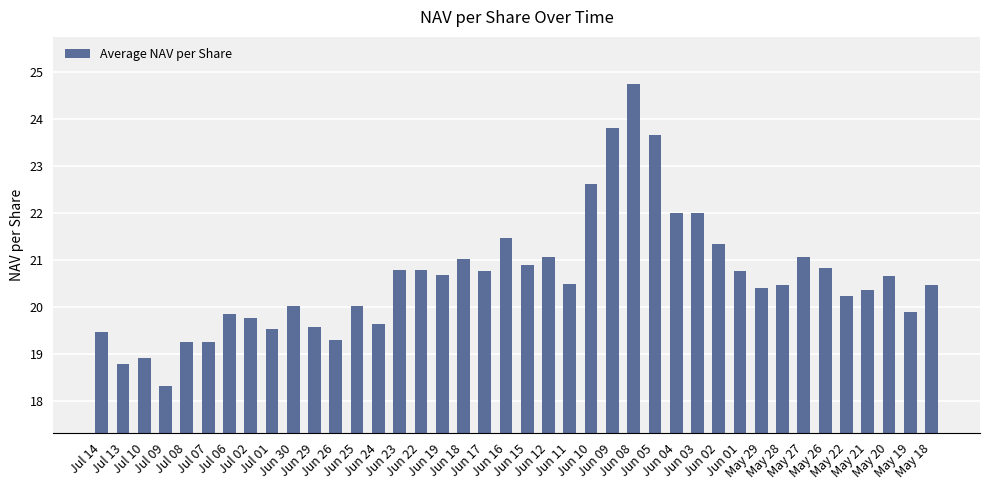

Which label corresponds to the smallest value in the chart?

Jul 09